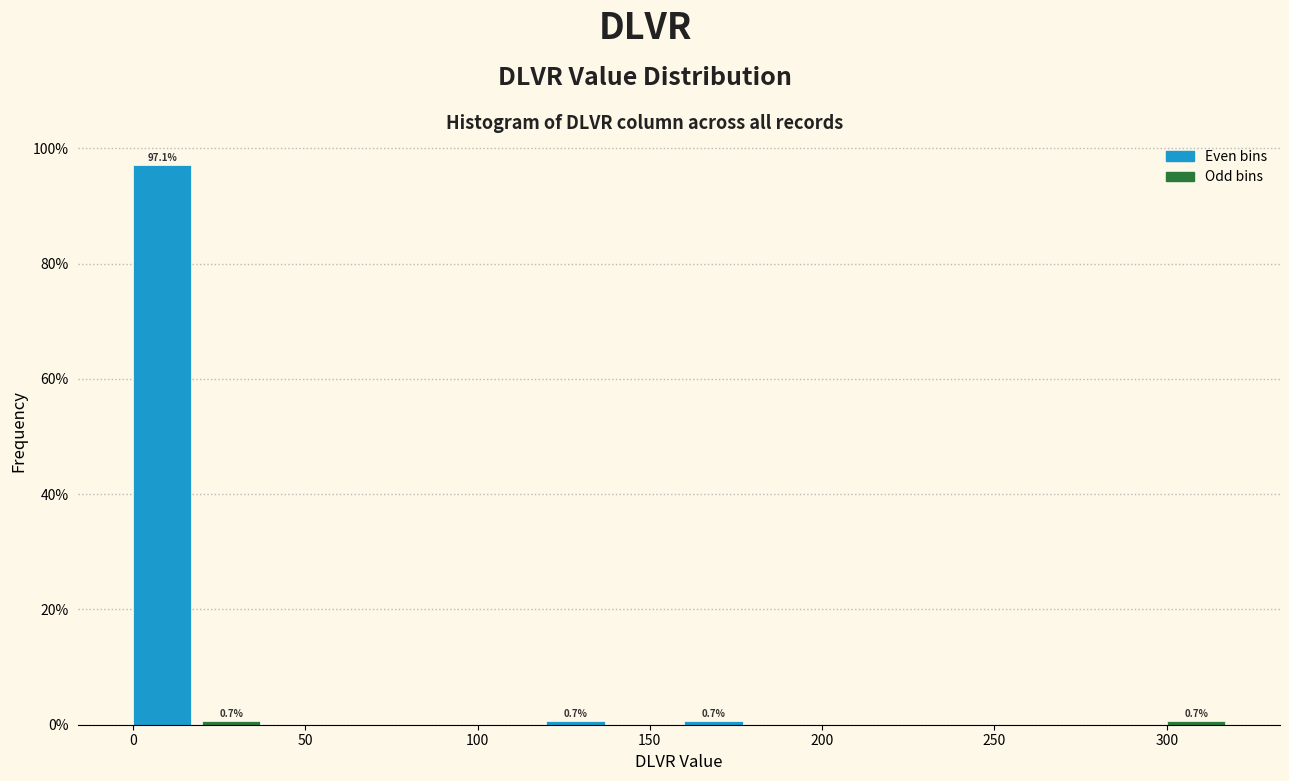

Which range on the x-axis has the tallest bar?

0 to 20